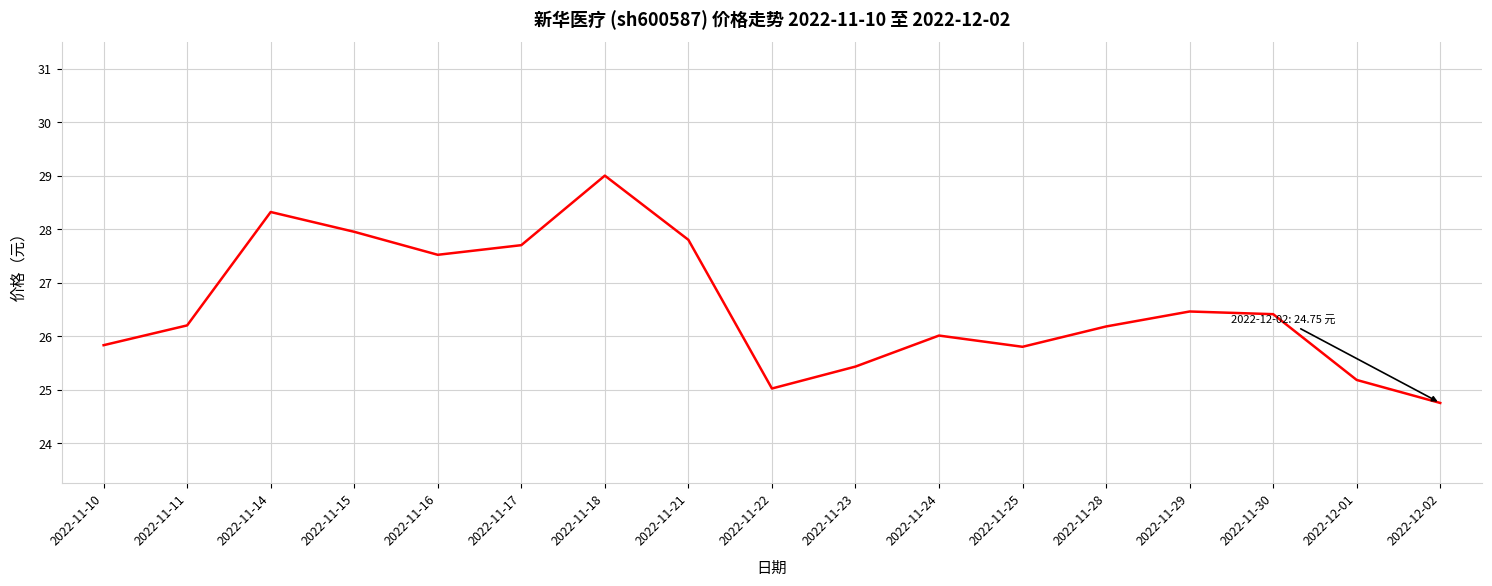

What position from the left is 2022-11-16?

5